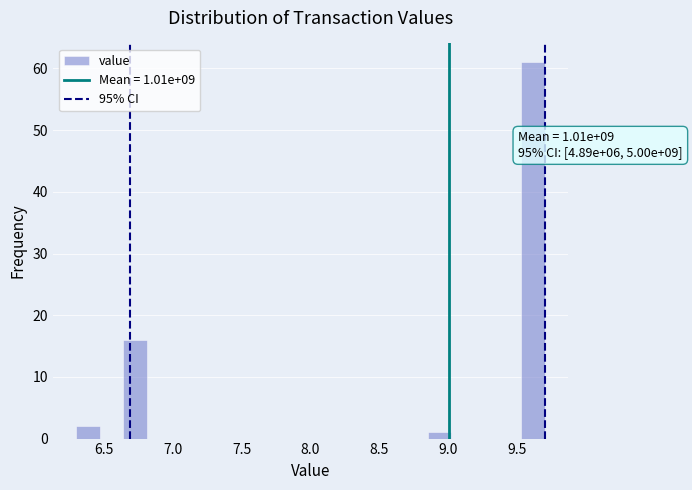

Around what value on the x-axis is the tallest bar? Give the approximate position of its centre, as read against the axis.

9.60